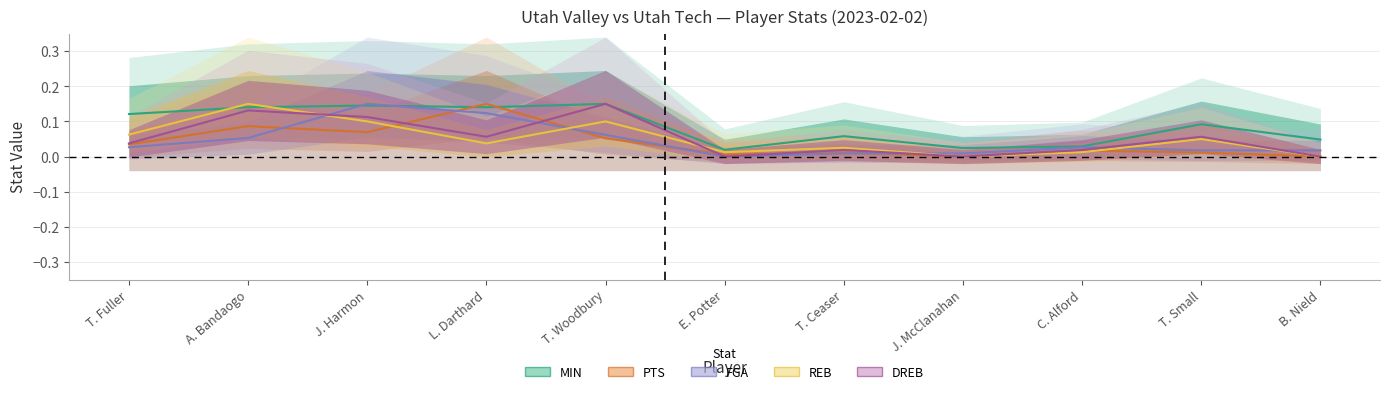

What is the sum of all DREB values?

0.6